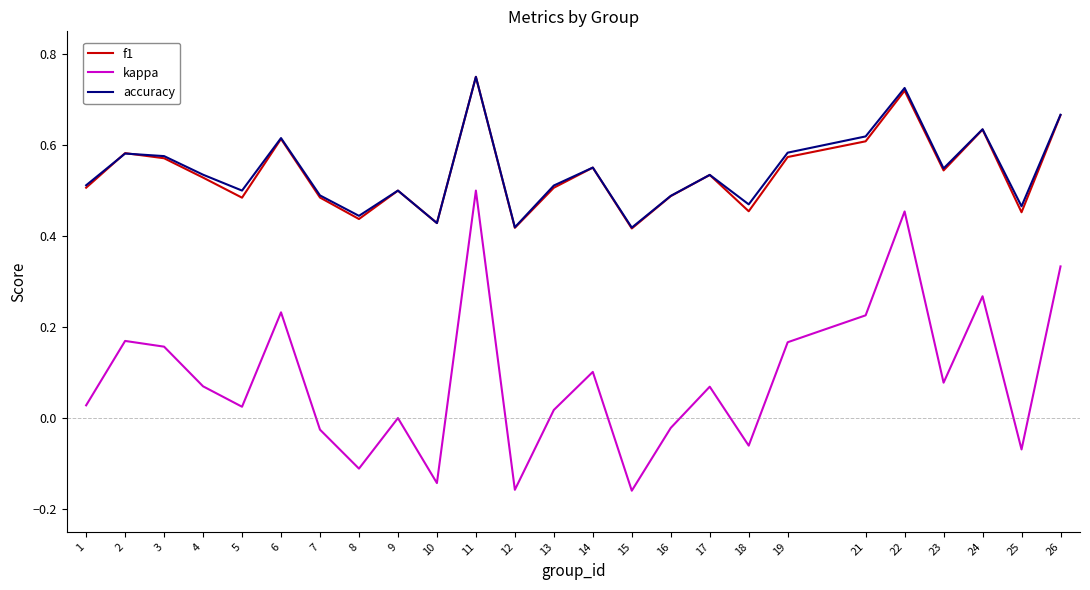

What are all the series names shown in the legend?

f1, kappa, accuracy